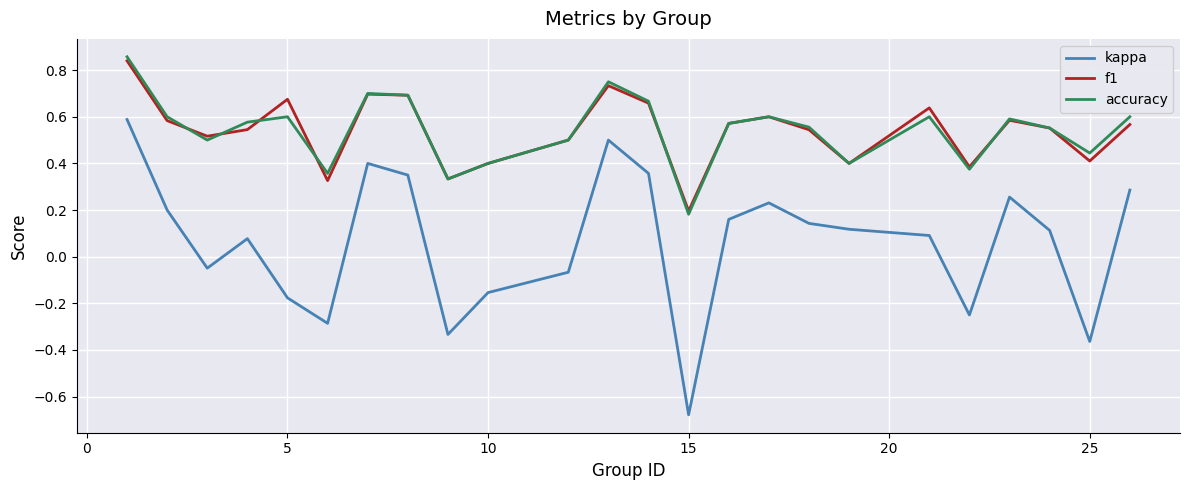

True or false: accuracy and kappa cross at least once.

False